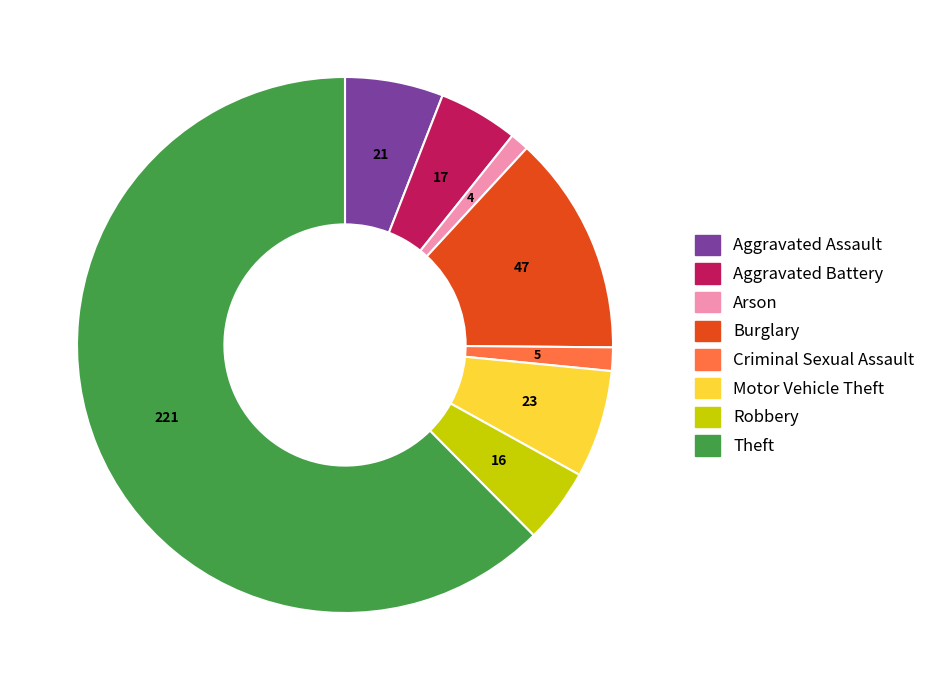

Which has a higher value, Motor Vehicle Theft or Aggravated Assault?

Motor Vehicle Theft